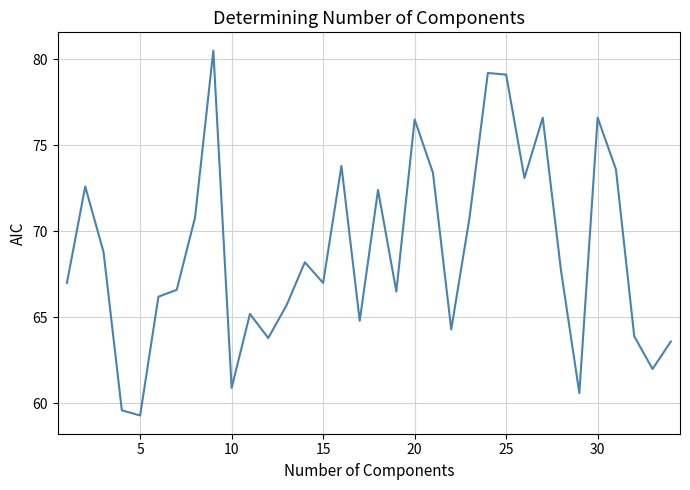

What is the difference between the maximum and second lowest values?

20.9